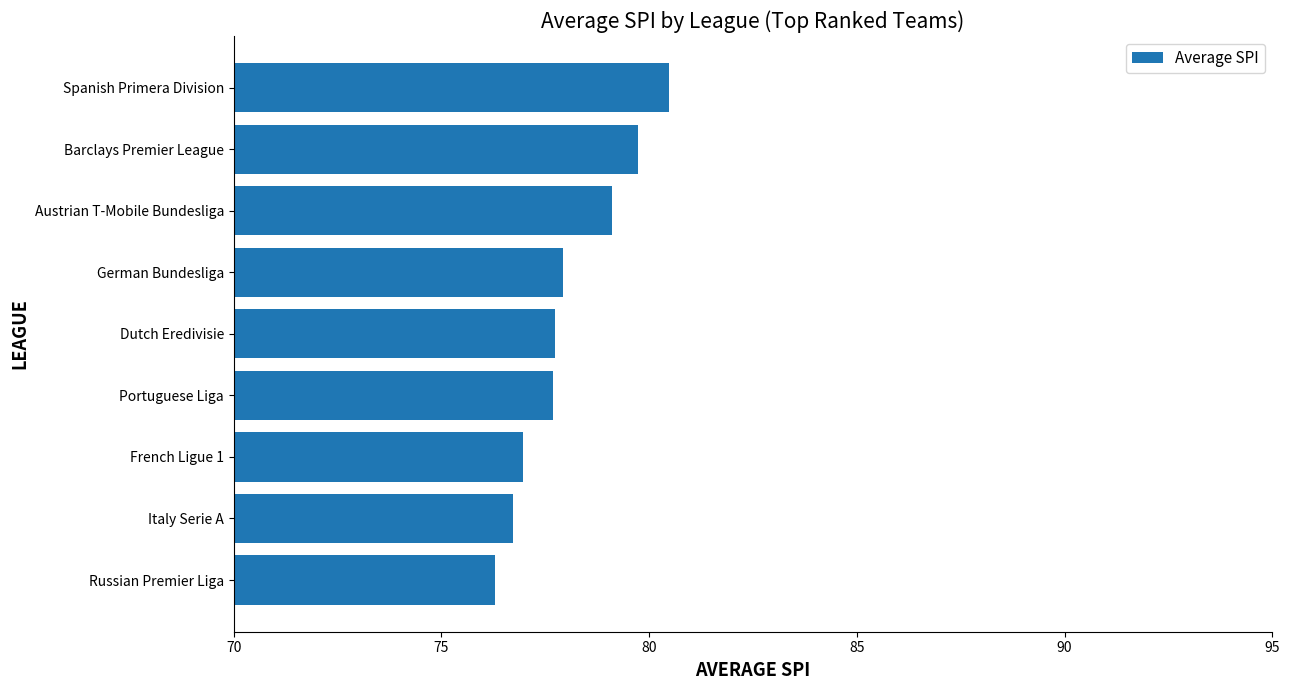

Reading bottom to top, what are all the values shown in this chart?

Russian Premier Liga=76.3	Italy Serie A=76.7	French Ligue 1=77.0	Portuguese Liga=77.7	Dutch Eredivisie=77.7	German Bundesliga=77.9	Austrian T-Mobile Bundesliga=79.1	Barclays Premier League=79.7	Spanish Primera Division=80.5